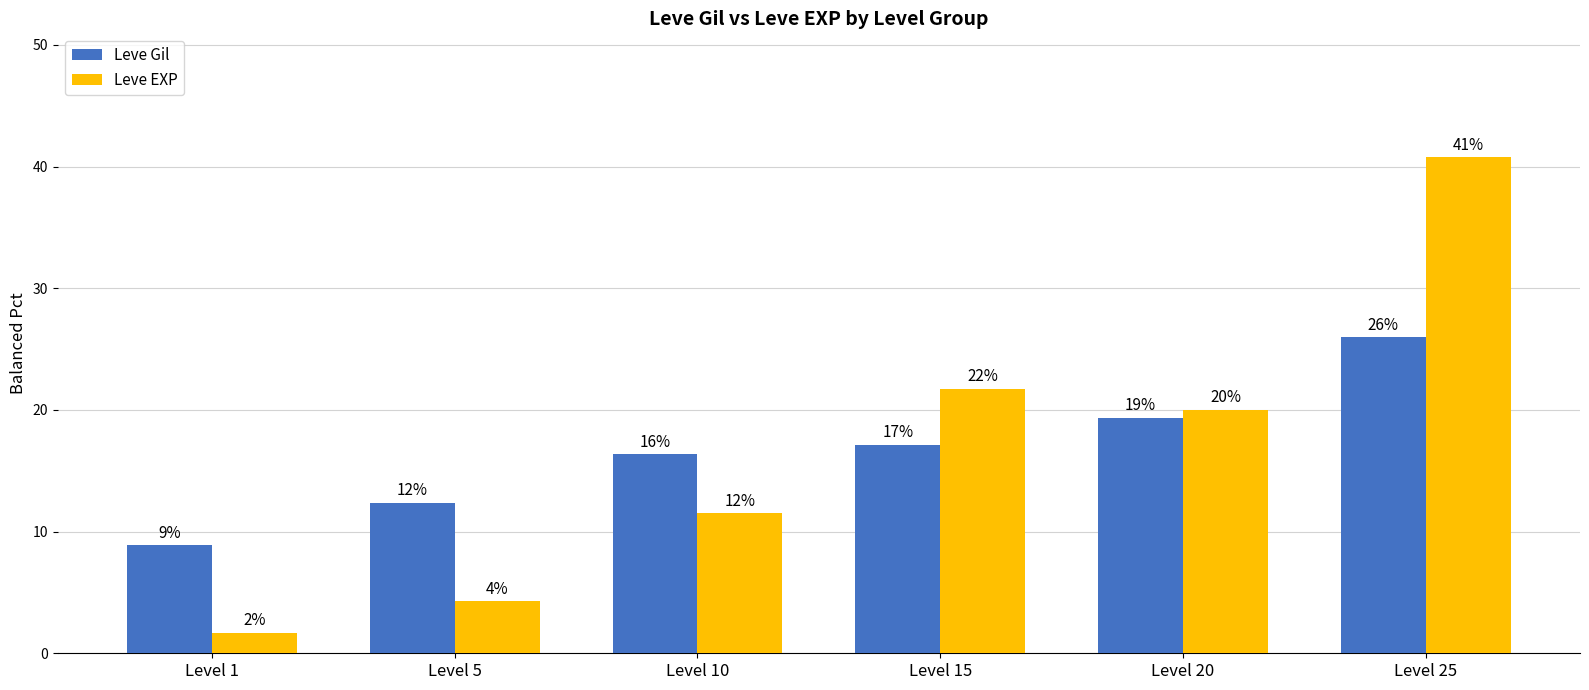

What is the average value of the Leve Gil series?

16.7